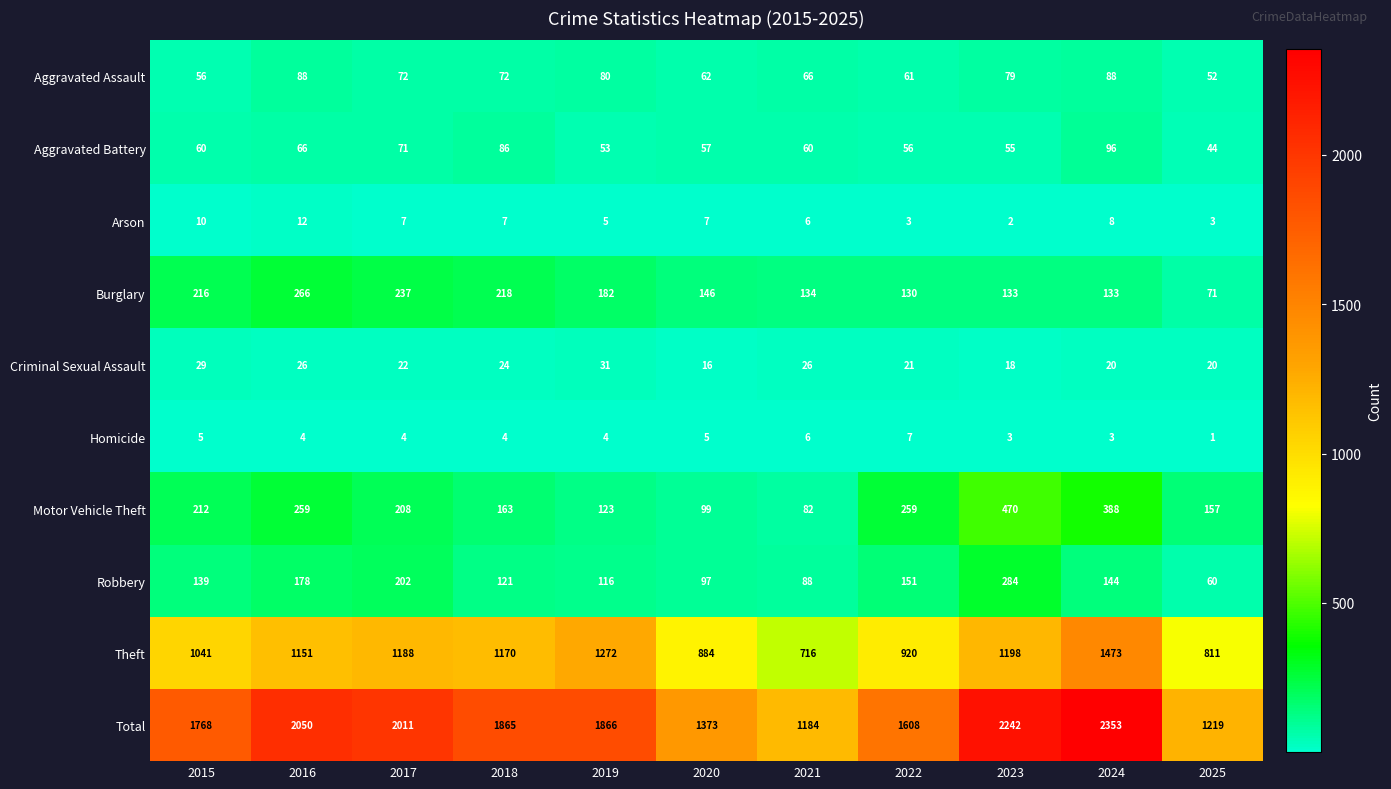

What is the difference between the Motor Vehicle Theft values at 2017 and 2015?

4